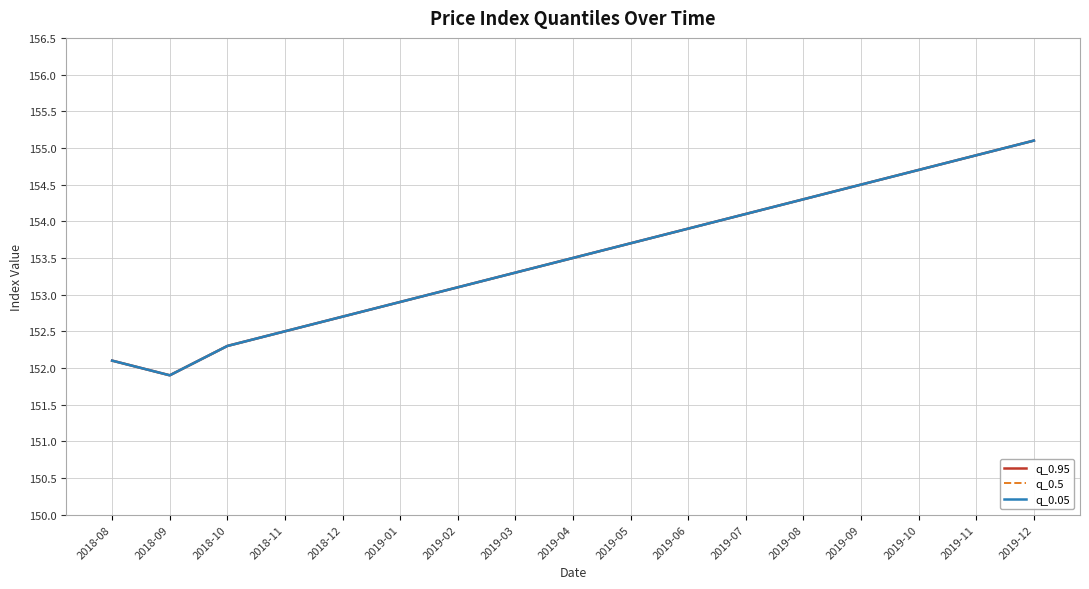

True or false: q_0.05 and q_0.5 cross at least once.

False